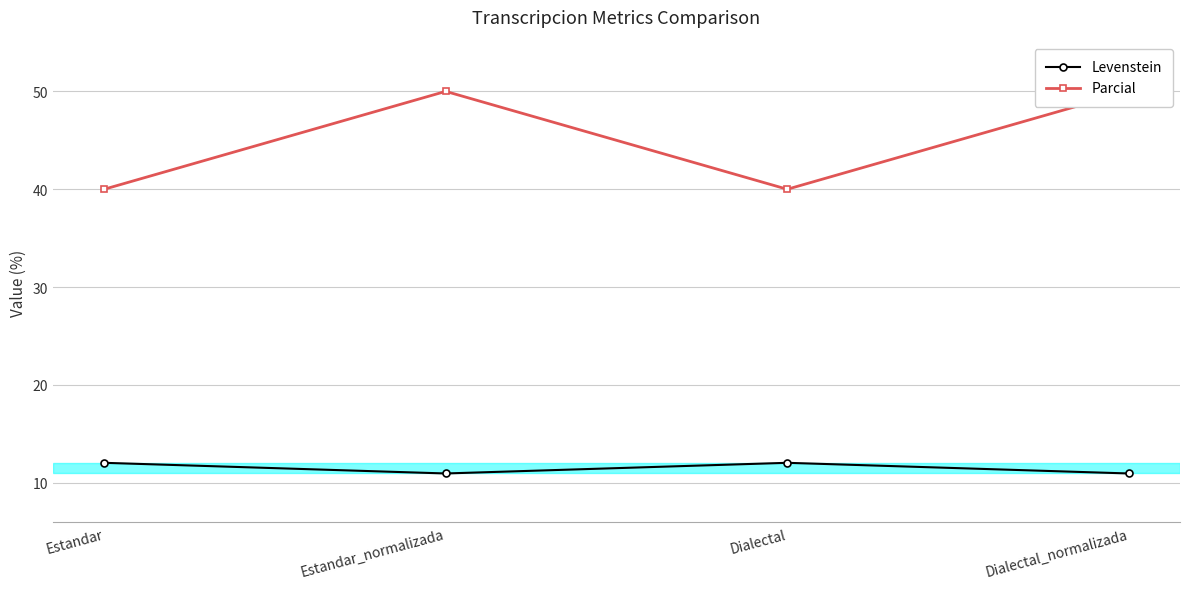

What is the greatest value displayed?

50.0